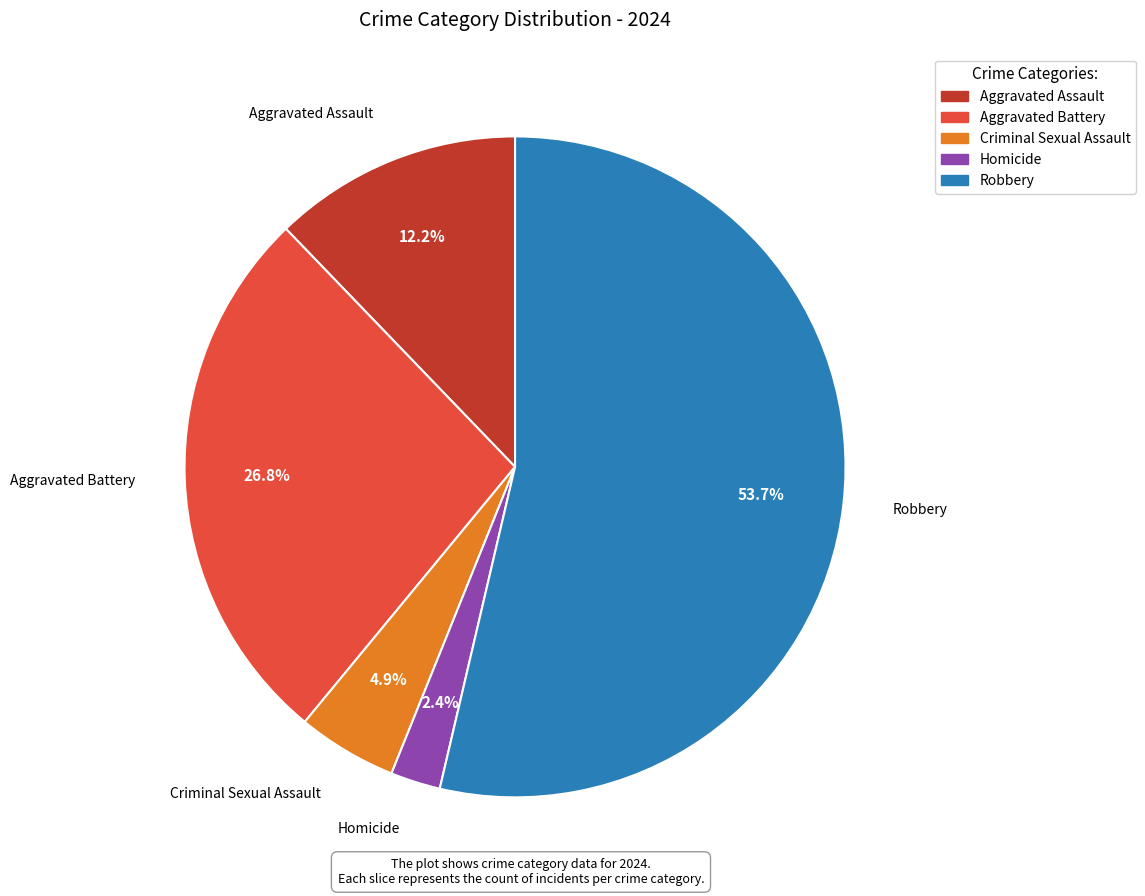

Is the sum of Robbery and Homicide greater than half?

Yes